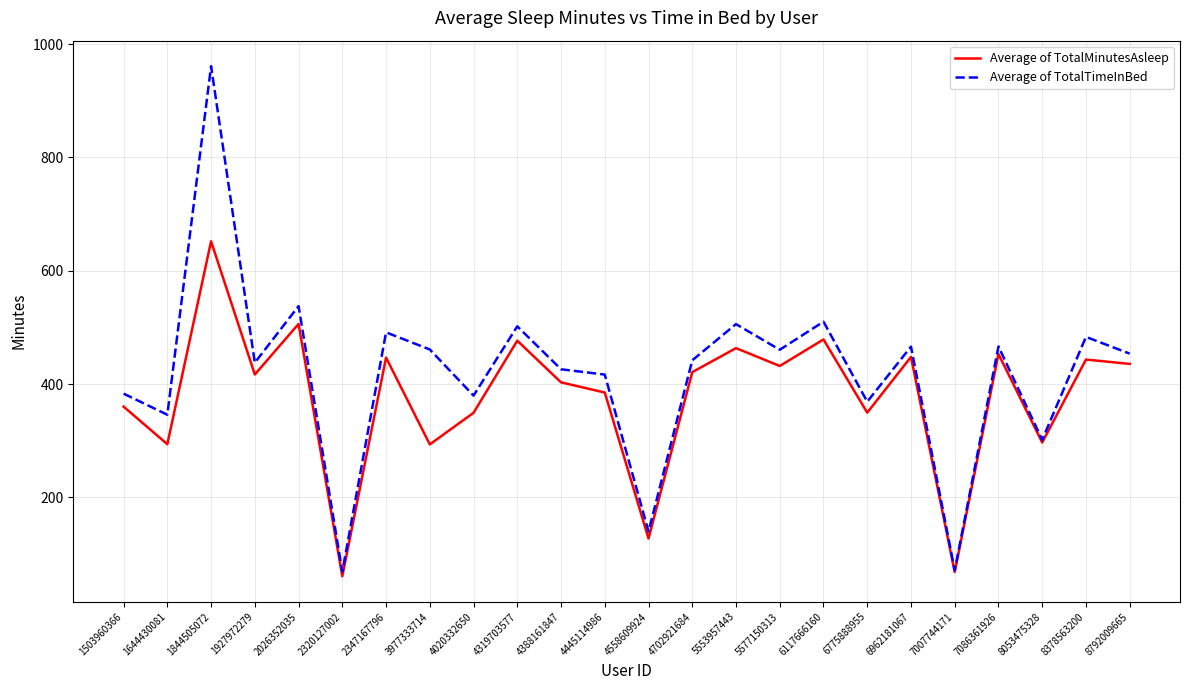

List the series in order of their peak value, lowest first.

Average of TotalMinutesAsleep, Average of TotalTimeInBed